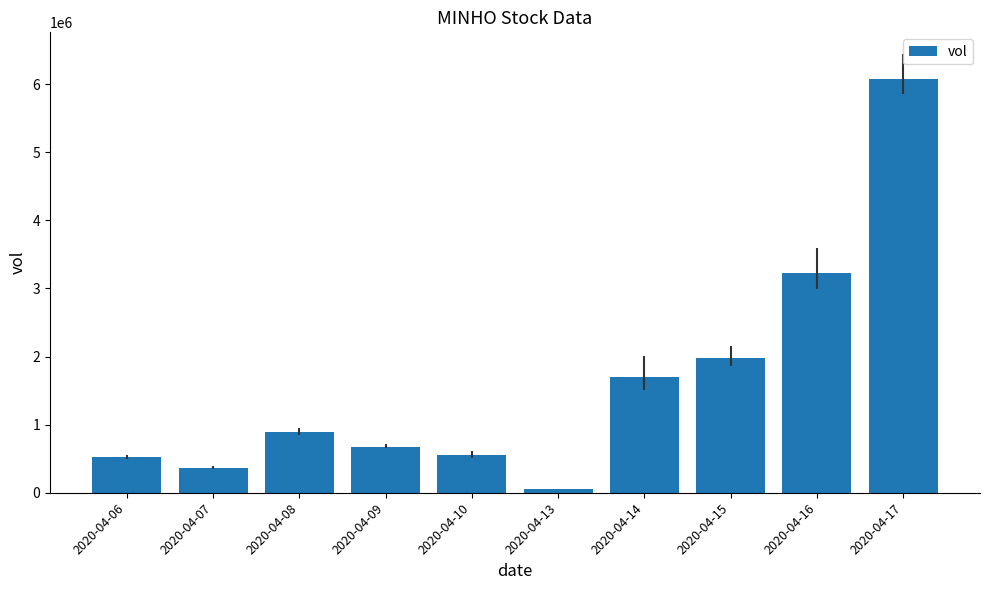

The chart shows a value of 801592 at 2020-04-06. True or false?

False